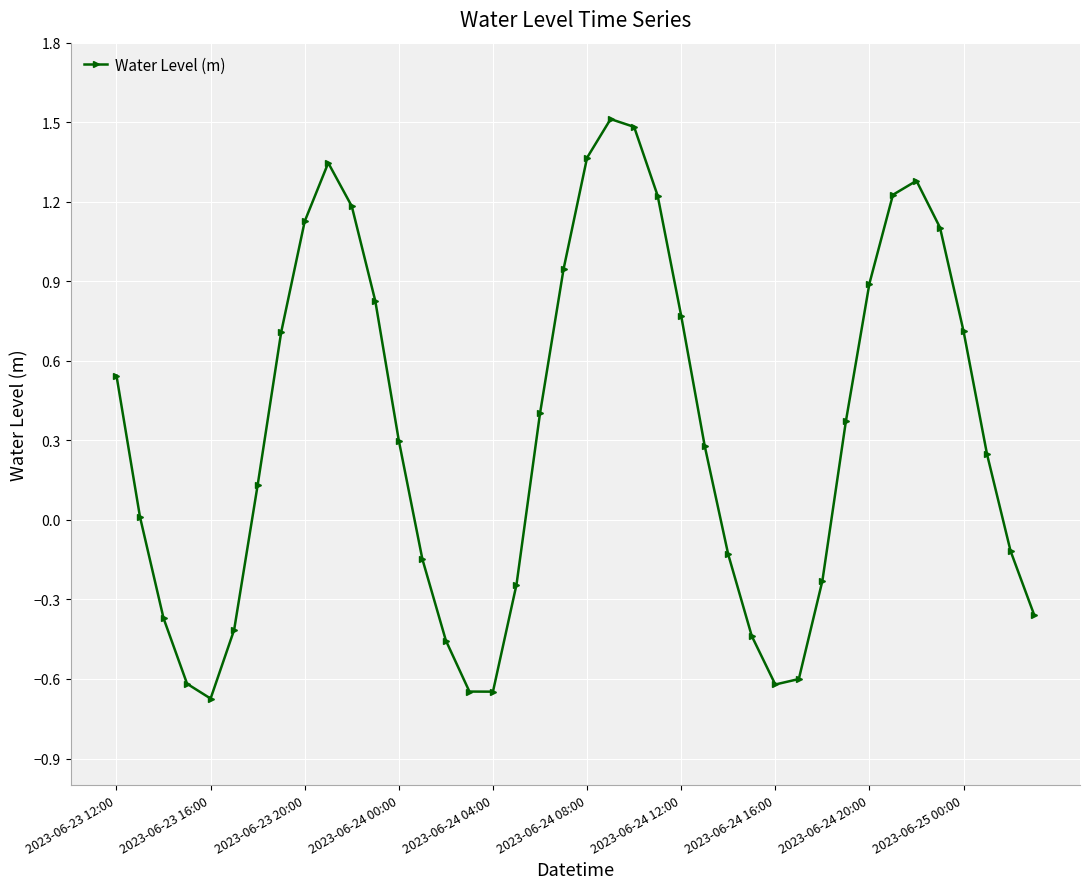

What is the sum of all values?

13.3